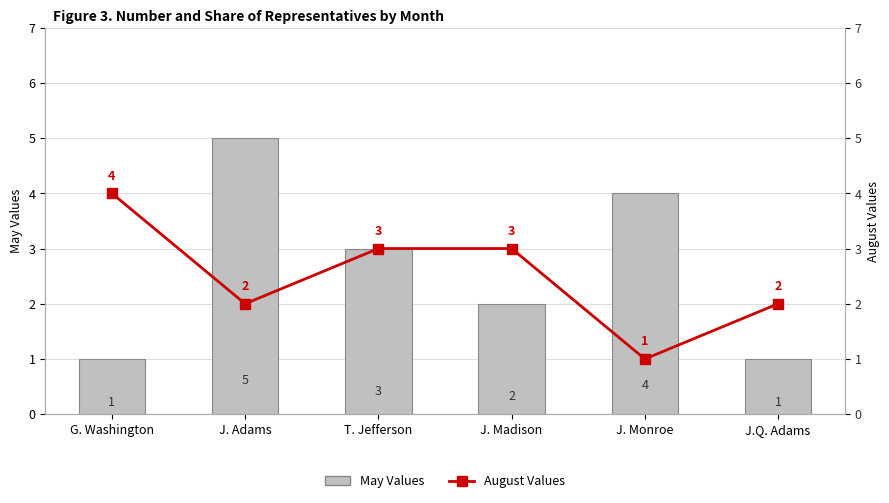

Which series has the largest total across all categories?

May Values